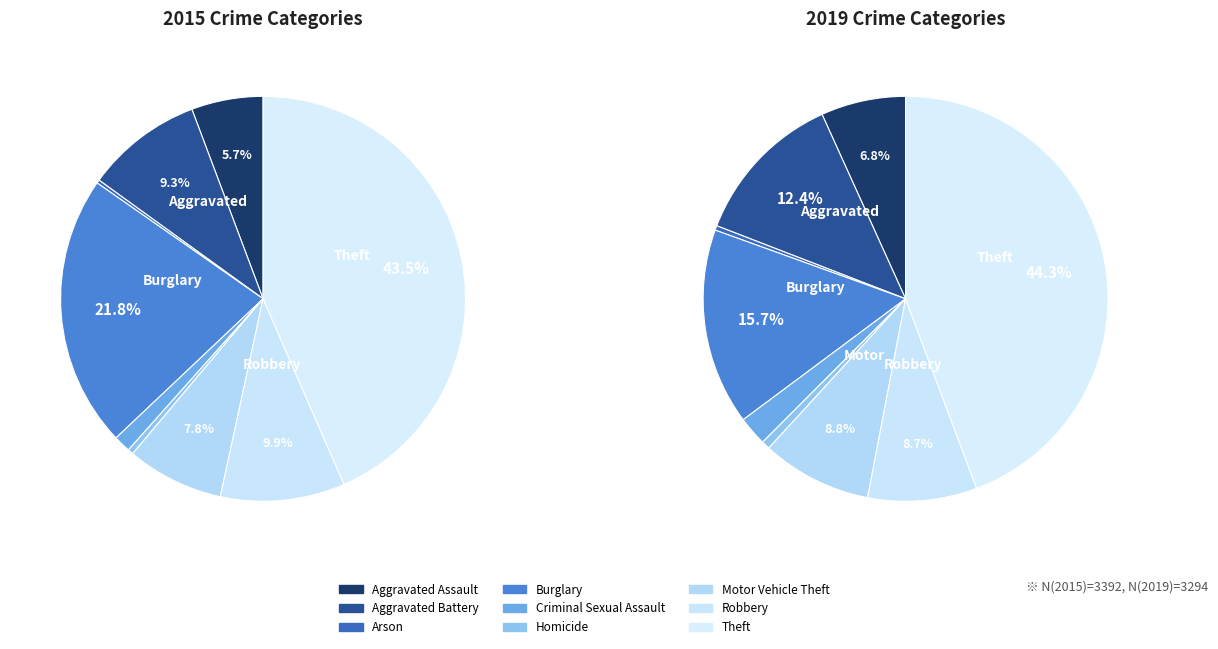

What percentage is the Aggravated Assault slice, to the nearest percent?

6%